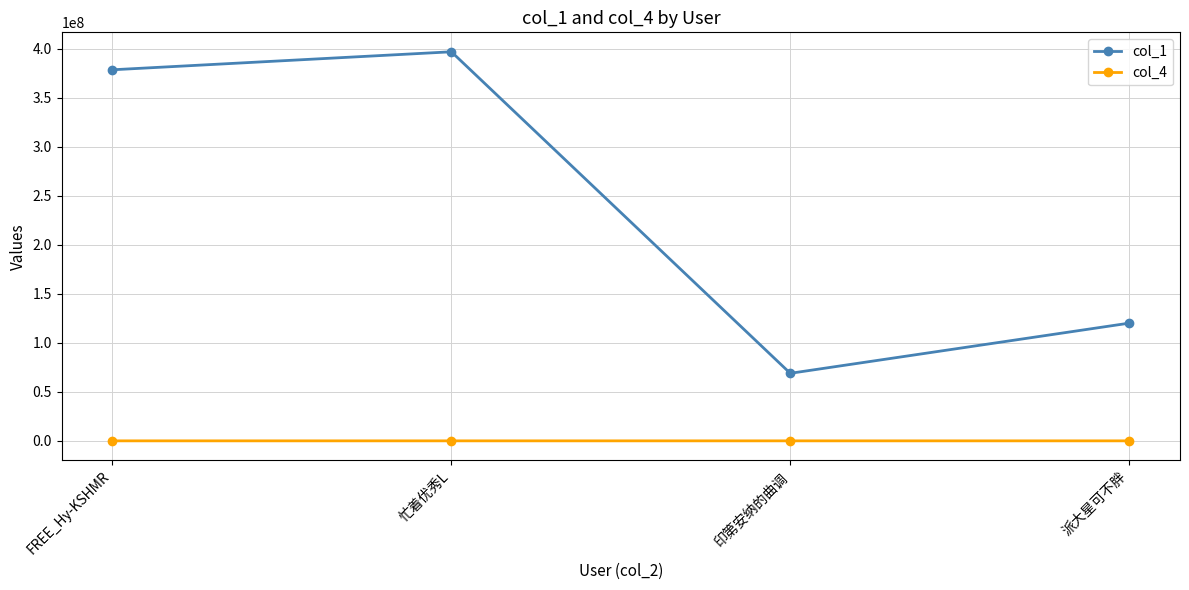

At which label does col_1 reach its minimum?

印第安纳的曲调